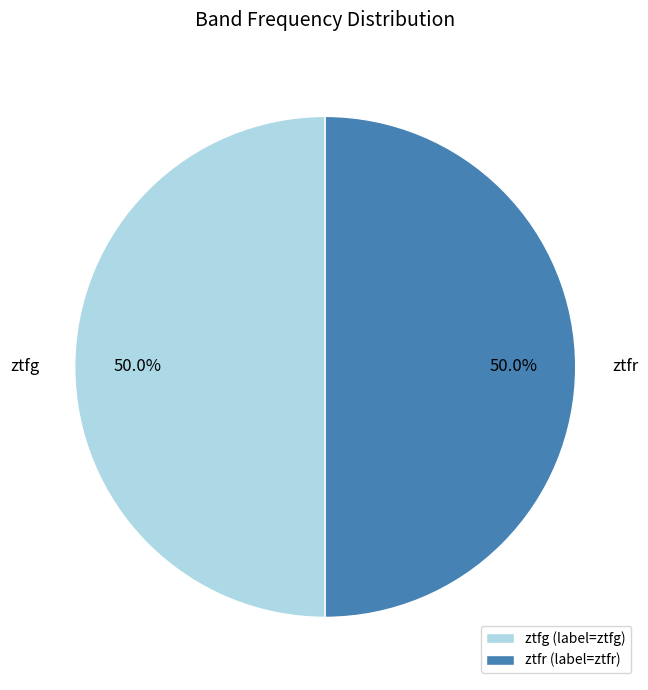

To the nearest percent, what is the difference between the largest and smallest slice percentages?

0%